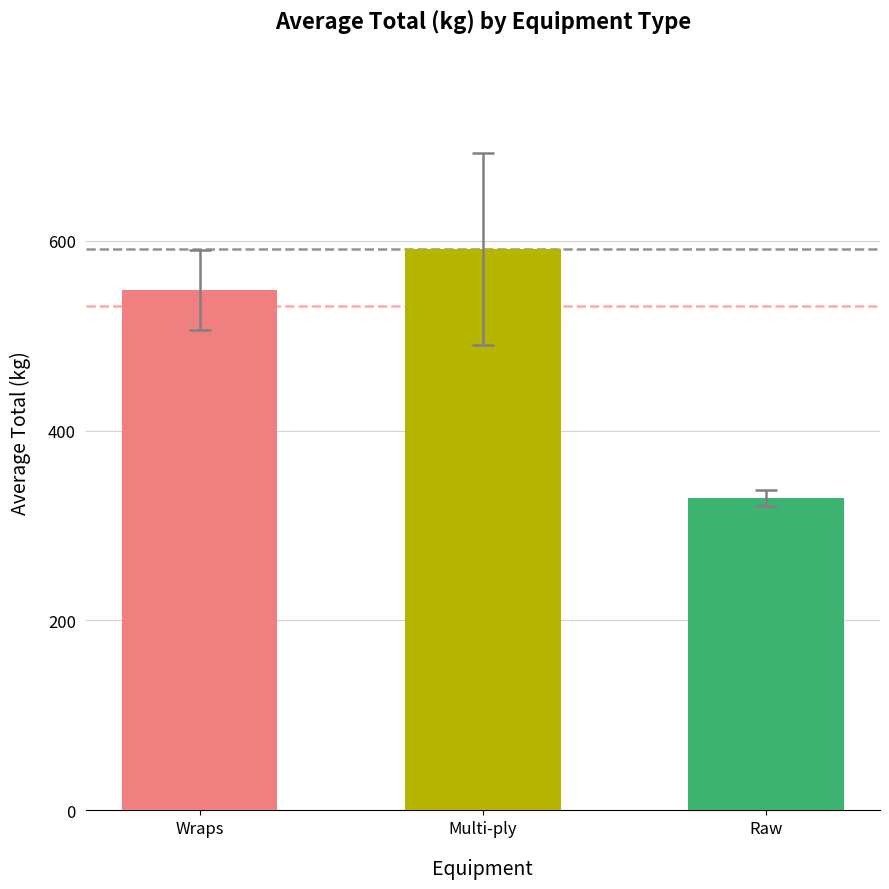

What is the difference between the values at Wraps and Multi-ply?

42.9